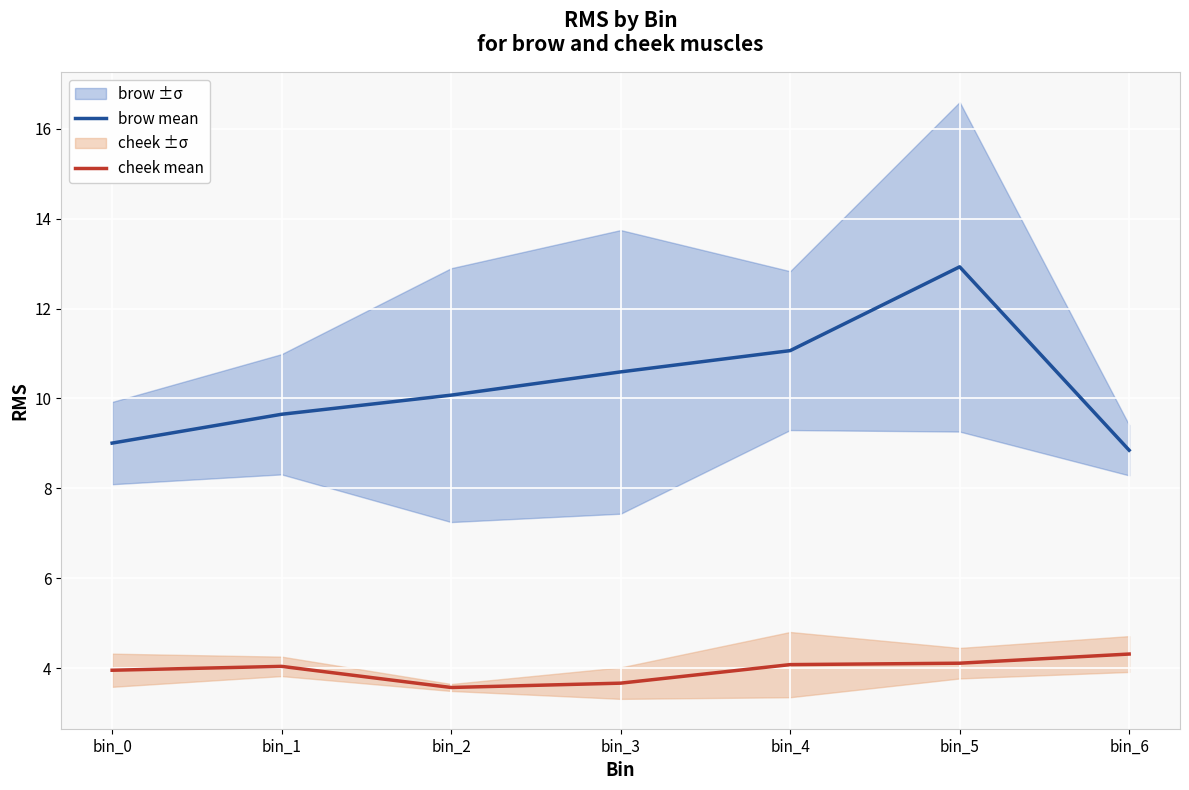

Rank the series by their maximum value, from lowest to highest.

cheek mean, brow mean